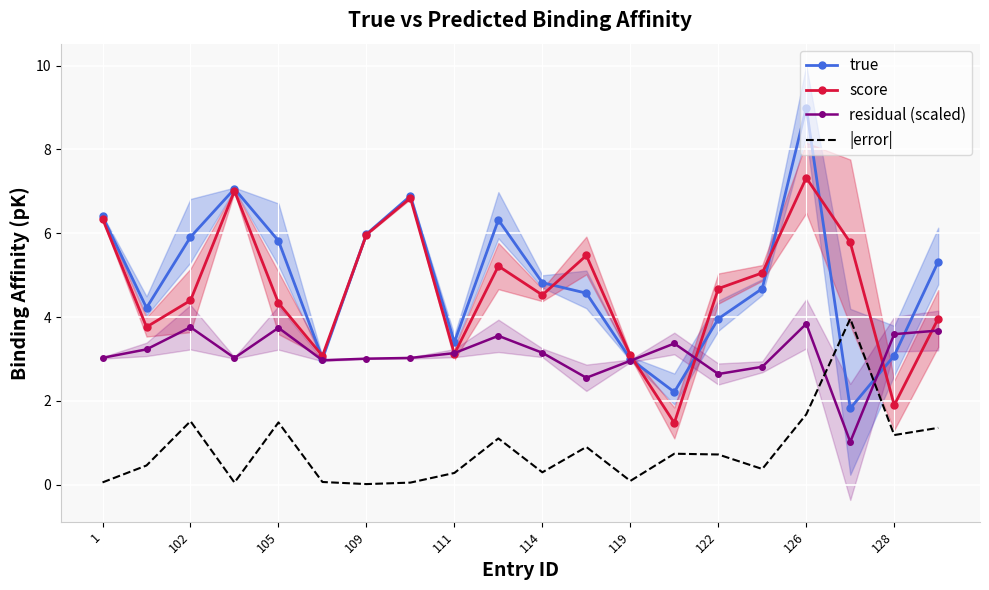

In true, how many points are lower than both neighbors (excluding endpoints)?

5